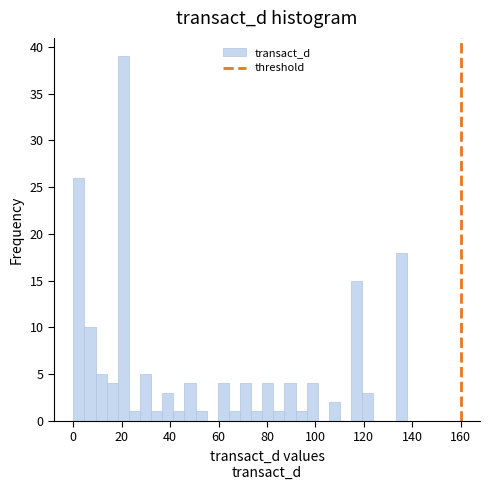

Around what value on the x-axis is the tallest bar? Give the approximate position of its centre, as read against the axis.

20